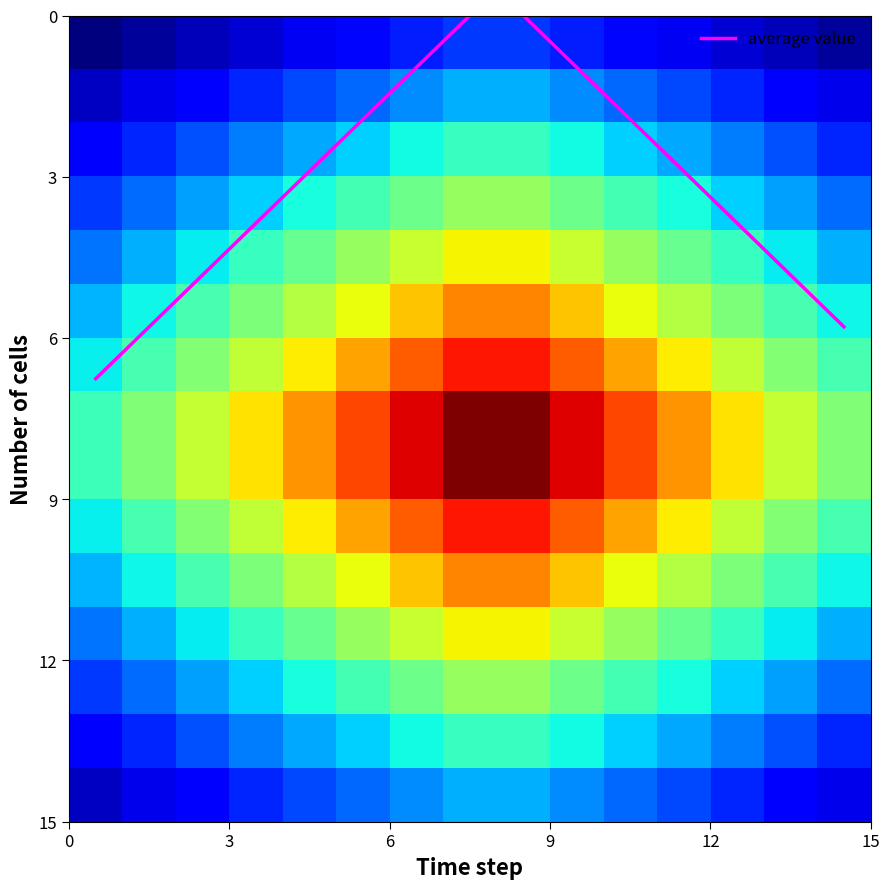

Which series has the largest range (max minus min)?

average value